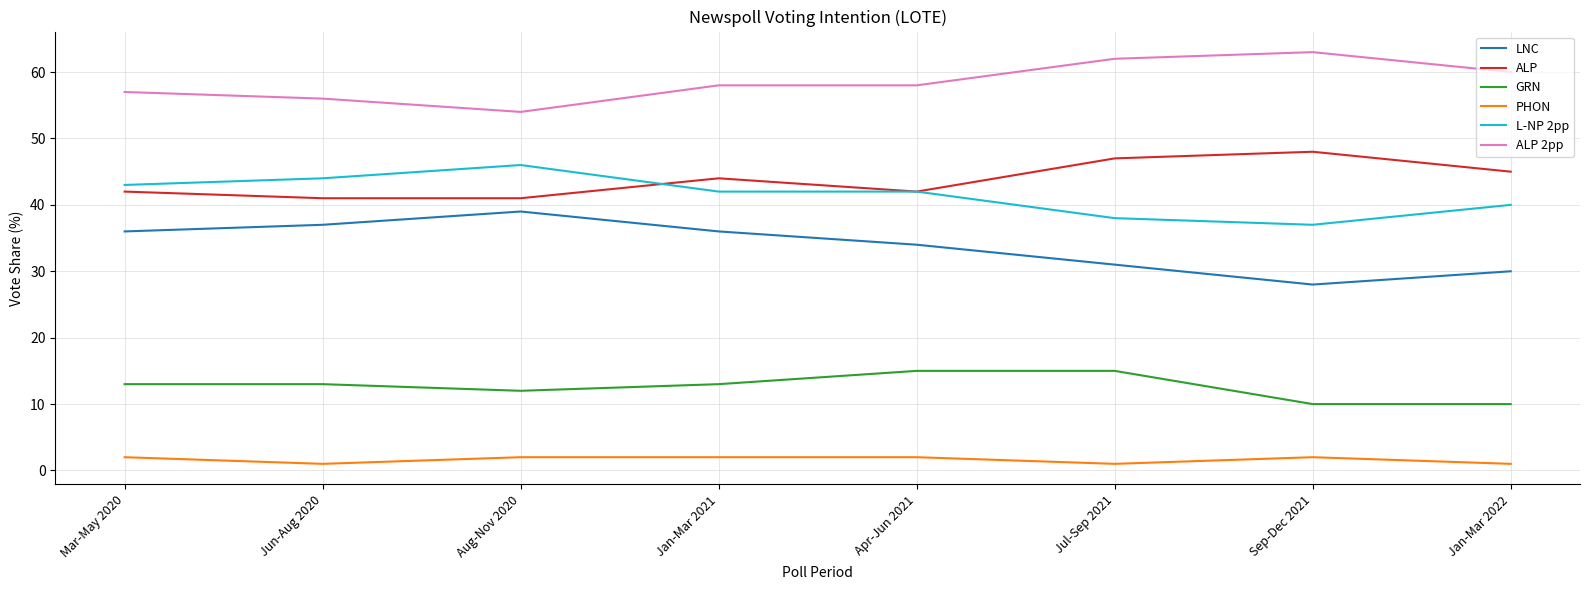

True or false: LNC and PHON cross at least once.

False